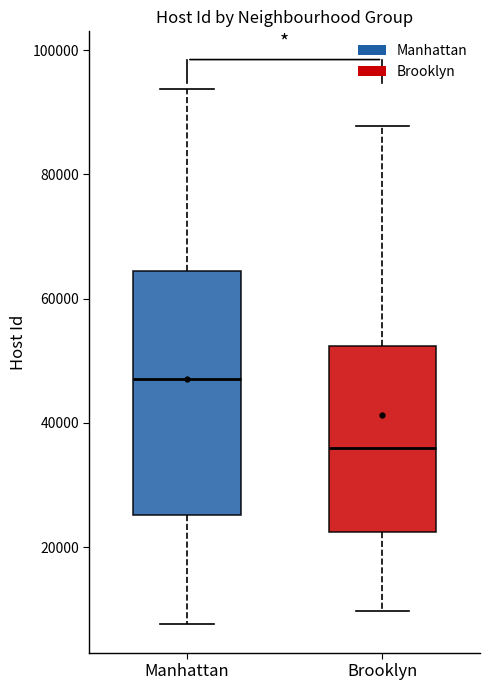

Reading left to right, read every box against the y-axis: the position of its median line, the range the box covers, and the ends of its whiskers. The values are not printed on the chart, so give them approximately, as read against the axis.

Manhattan: median 46000, box 26000 to 64000, whiskers 8000 to 94000
Brooklyn: median 36000, box 22000 to 52000, whiskers 10000 to 88000